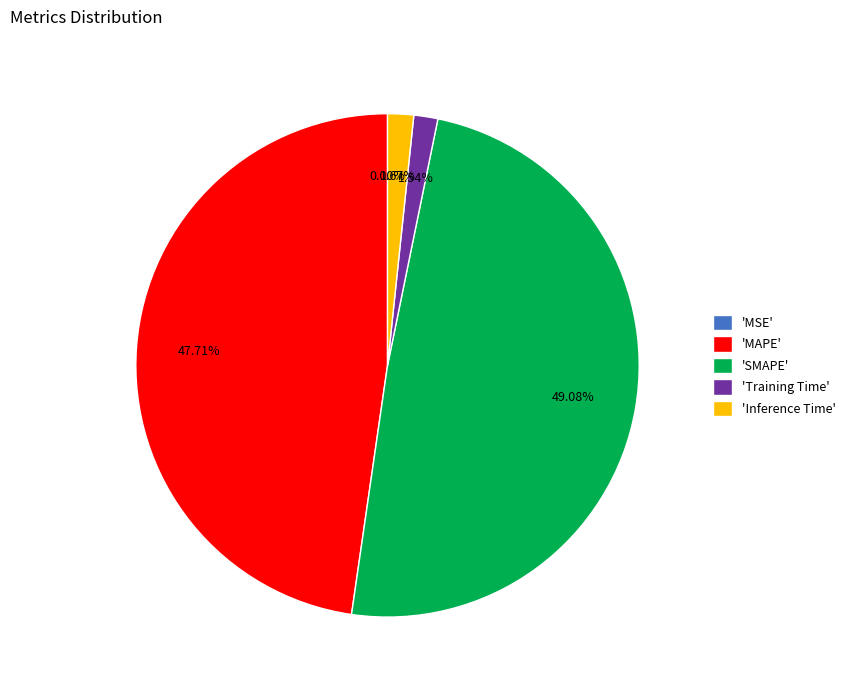

Combined, do 'MAPE' and 'Inference Time' account for over 50%?

No